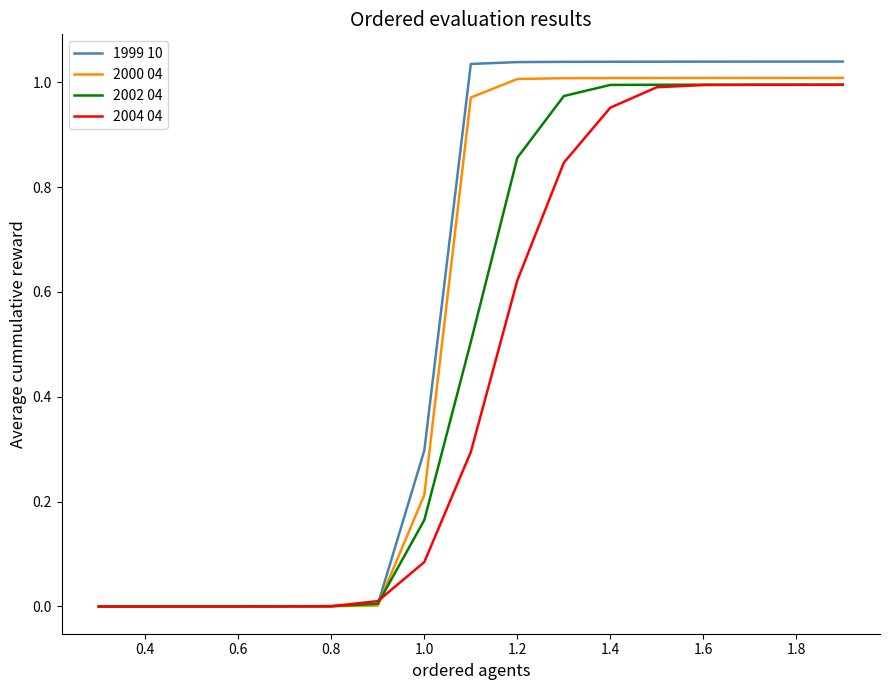

Which series has the largest range (max minus min)?

1999 10